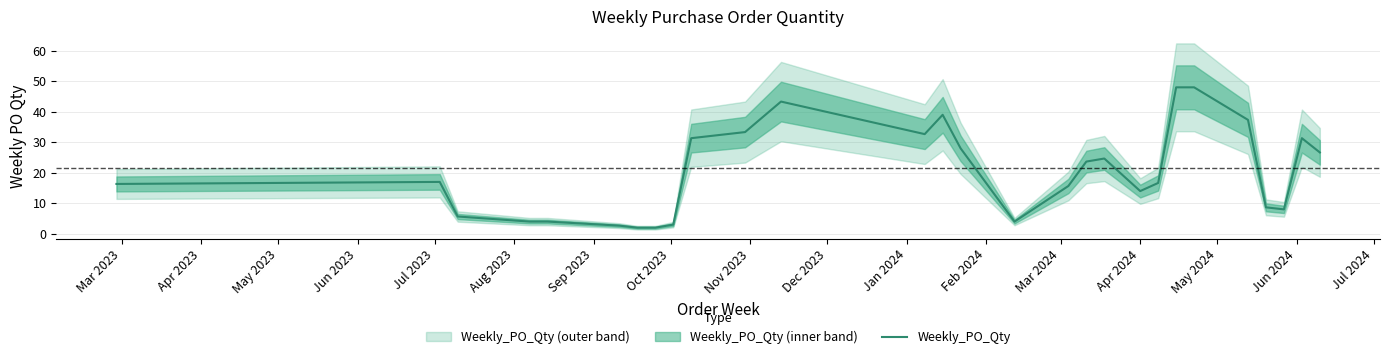

What is the greatest value displayed?

48.0